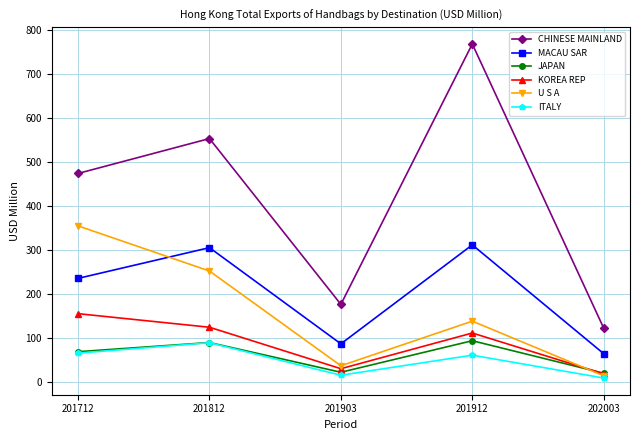

In JAPAN, how many points are lower than both neighbors (excluding endpoints)?

1